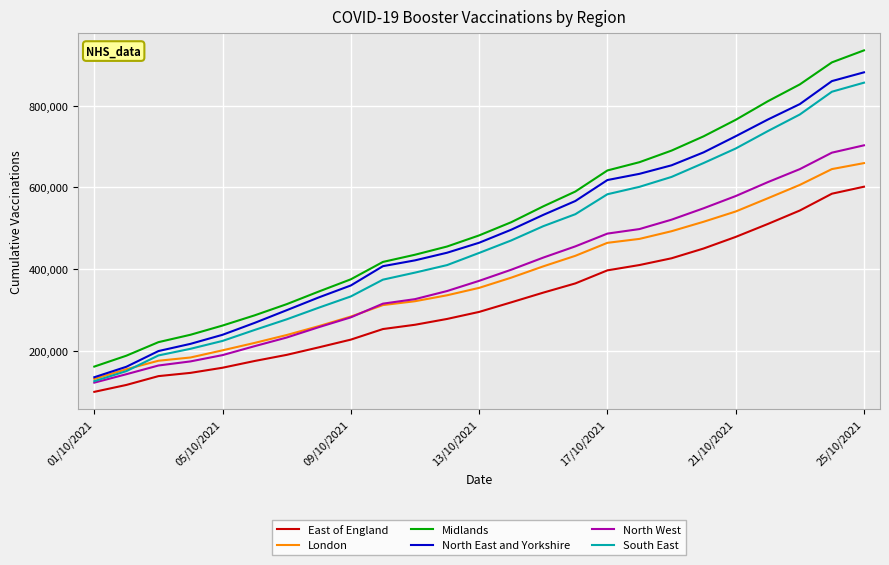

List the series in order of their peak value, lowest first.

East of England, London, North West, South East, North East and Yorkshire, Midlands